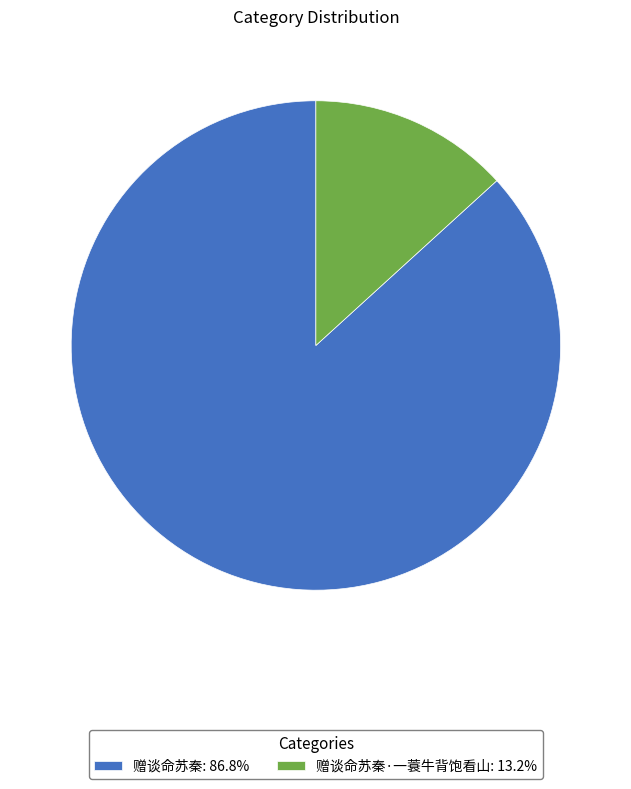

Do 赠谈命苏秦·一蓑牛背饱看山: 13.2% and 赠谈命苏秦: 86.8% together represent more than half of the pie?

Yes